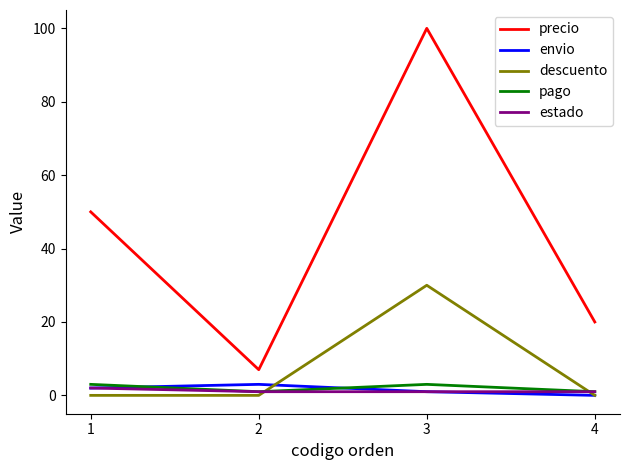

Reading left to right, what are all the values shown in this chart?

precio: 50	7	100	20
envio: 2	3	1	0
descuento: 0	0	30	0
pago: 3	1	3	1
estado: 2	1	1	1